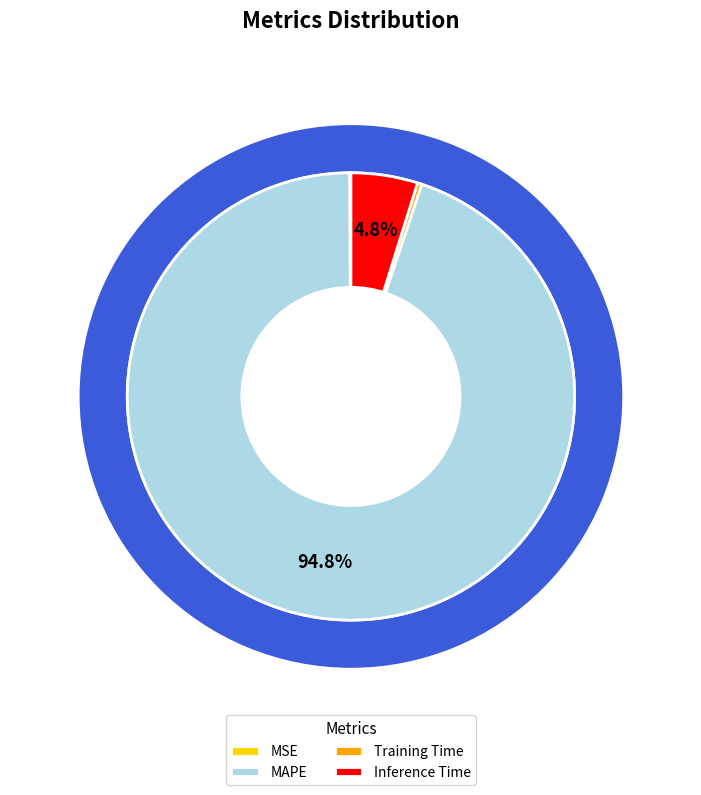

How many segments does this pie chart have?

5